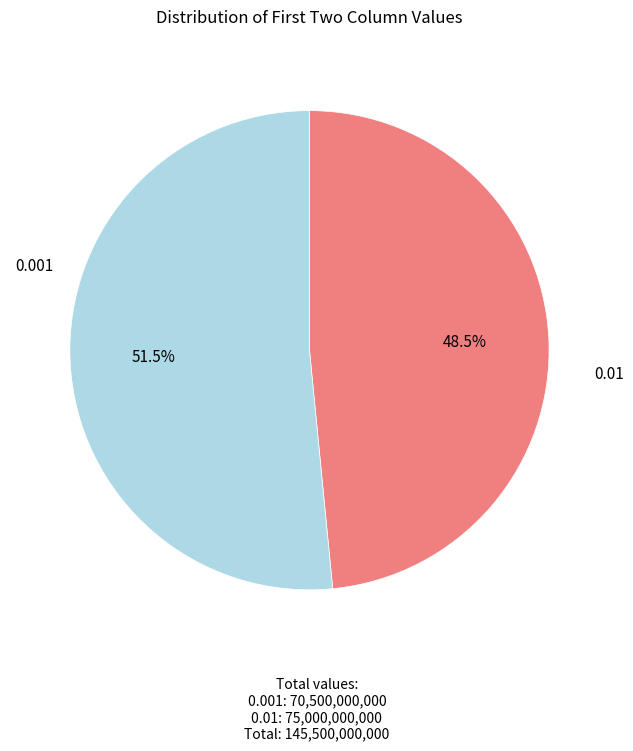

How many slices are in this pie chart?

2